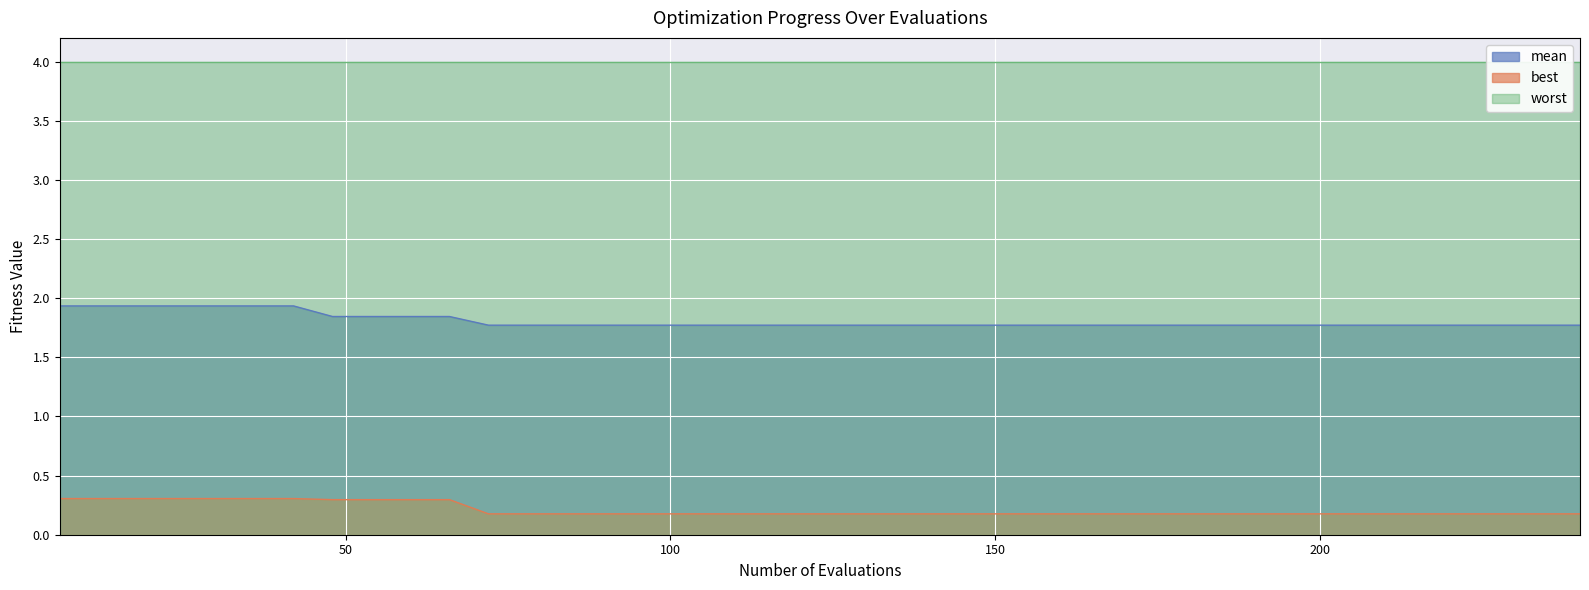

How many data points does each series have?

40